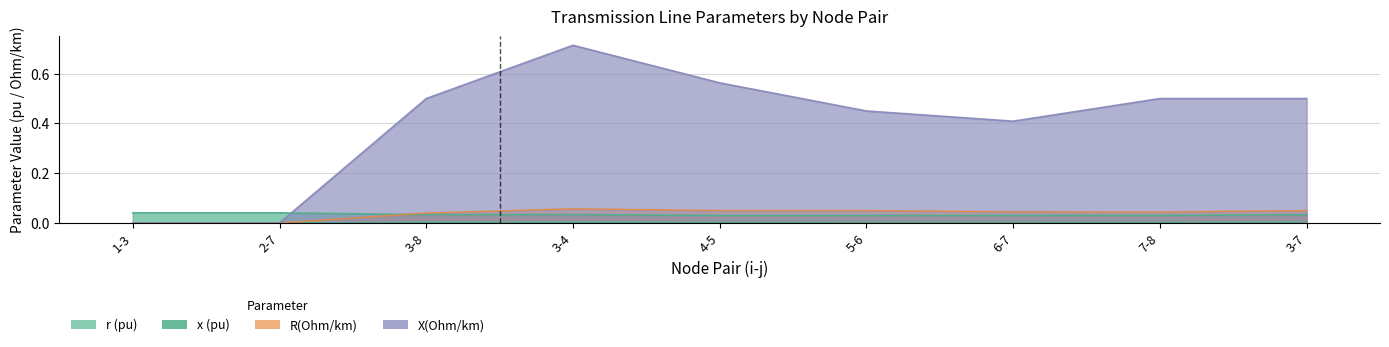

What is the total value across all series at 4-5?

0.6